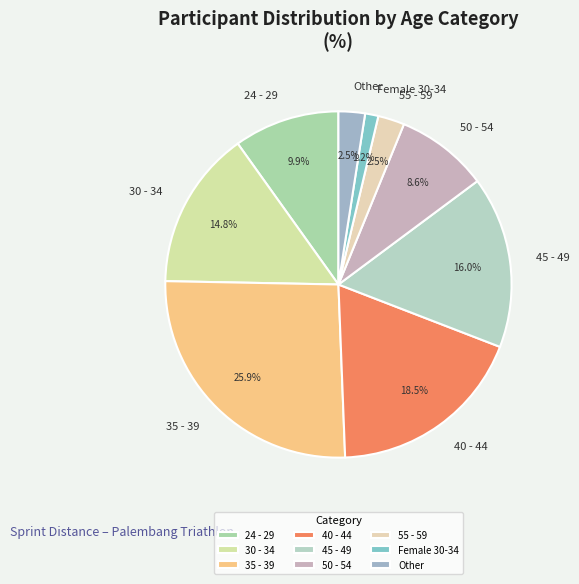

Does 50 - 54 account for over 50% of the chart?

No